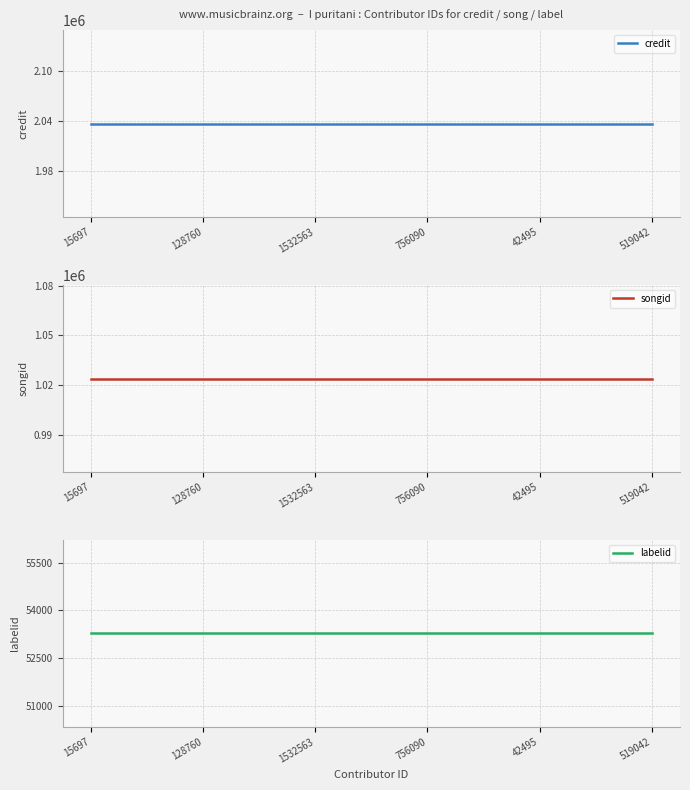

True or false: labelid and credit intersect in this chart.

False